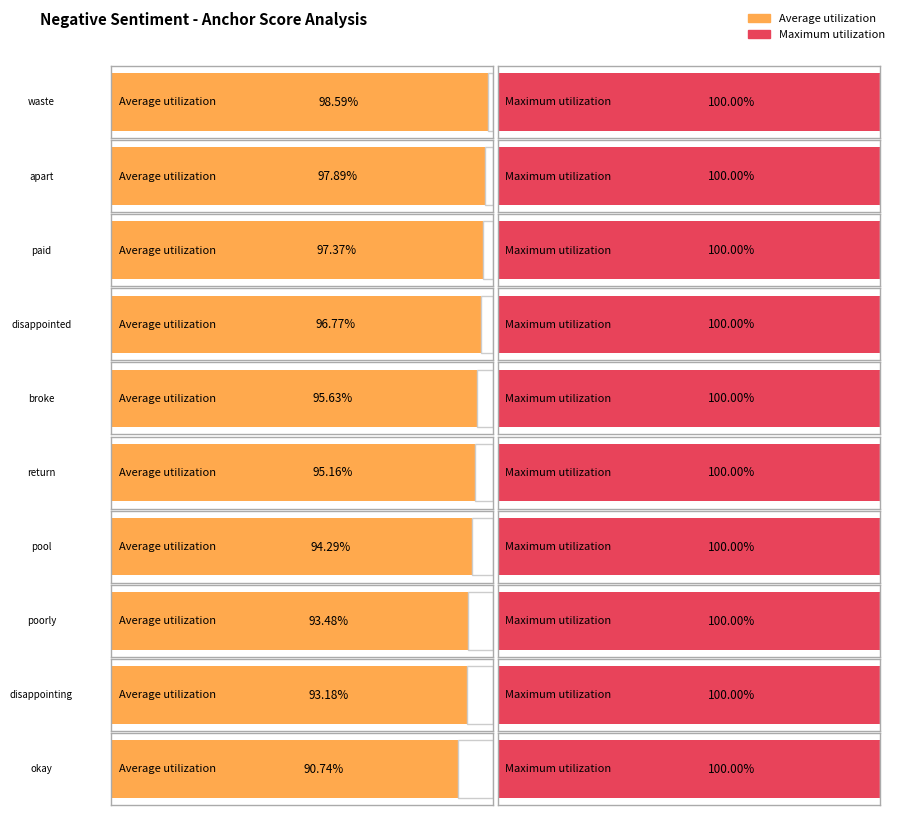

Rank the series by their maximum value, from highest to lowest.

Maximum utilization, Average utilization